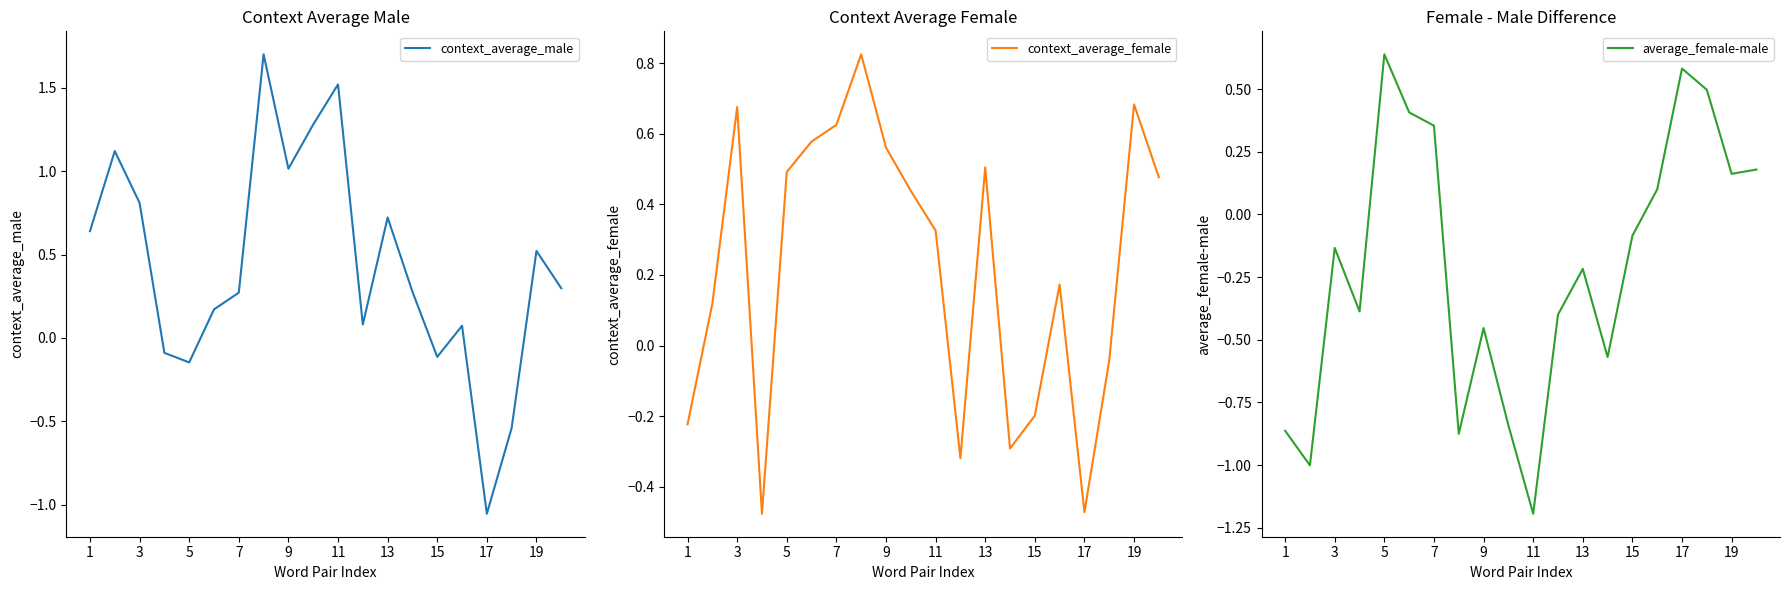

At which label does context_average_male reach its minimum?

17